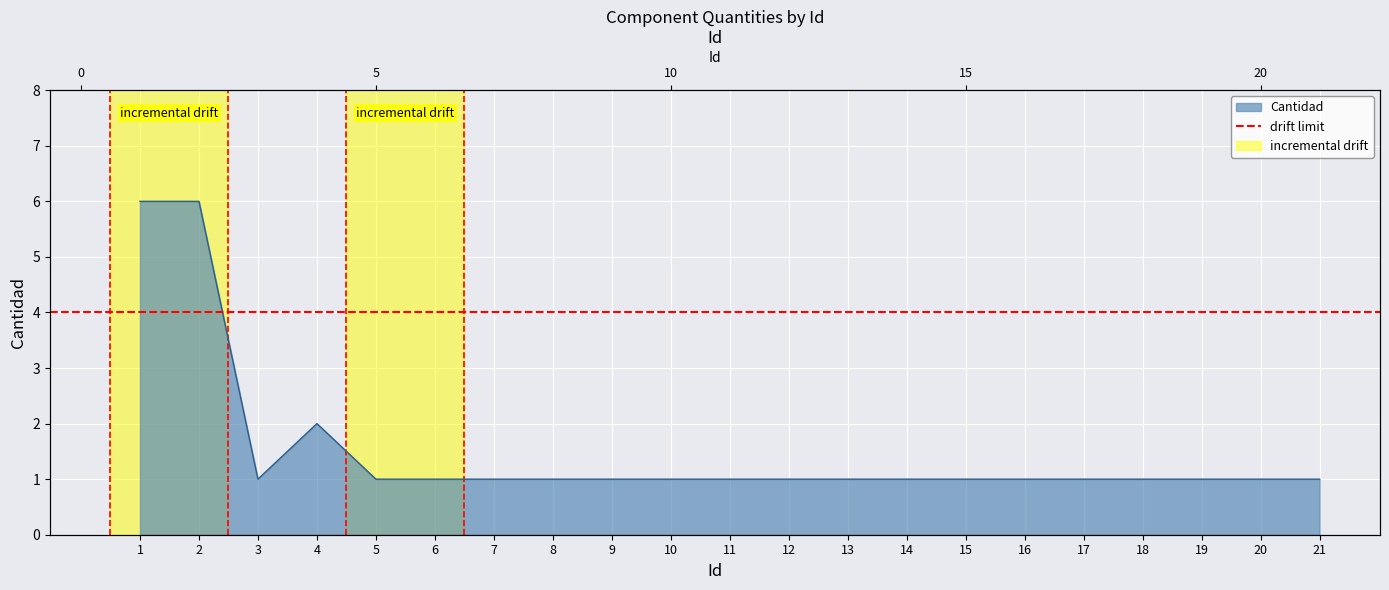

What is the difference between the second highest and minimum values?

5